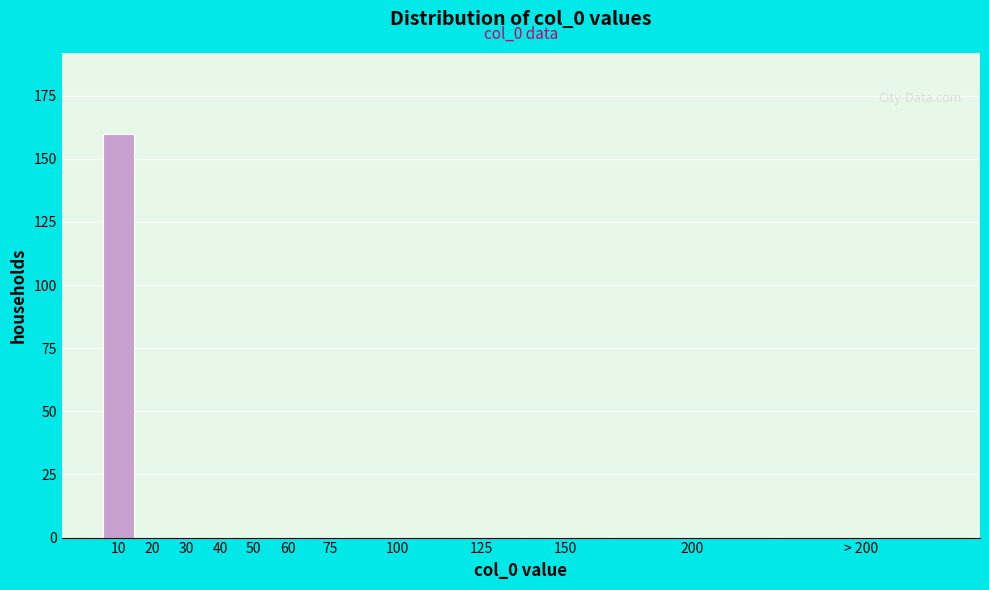

Reading left to right, transcribe all the data shown in this chart.

10=160	20=0	30=0	40=0	50=0	60=0	75=0	100=0	125=0	150=0	200=0	> 200=0